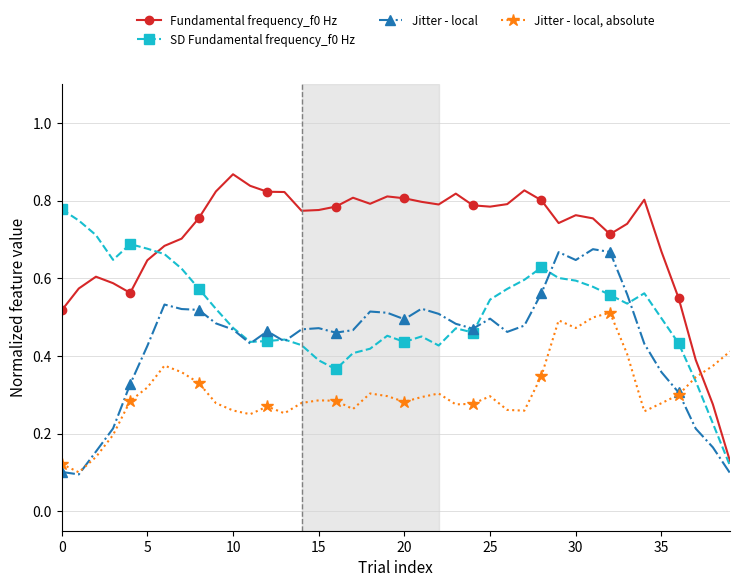

Which series has the largest total across all categories?

Fundamental frequency_f0 Hz